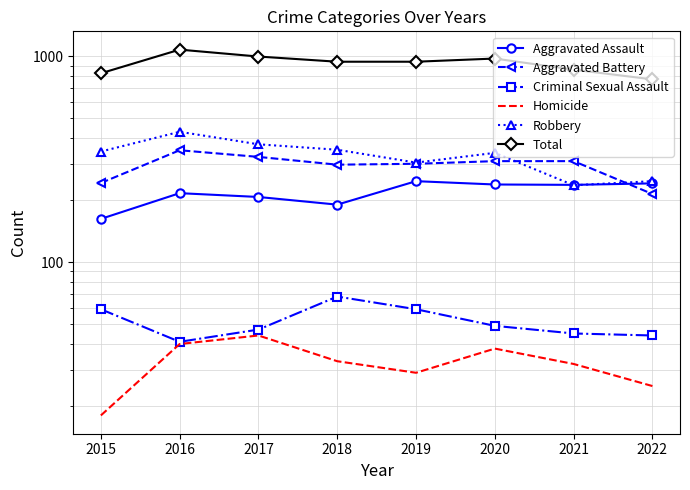

True or false: Homicide and Total cross at least once.

False